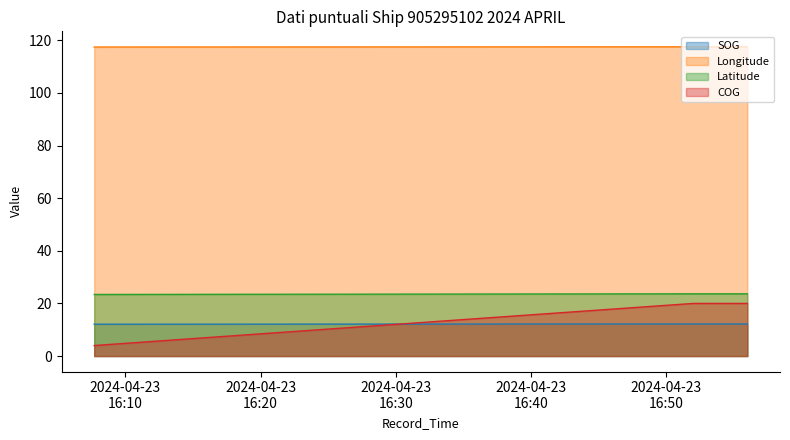

Which series has the largest range (max minus min)?

COG